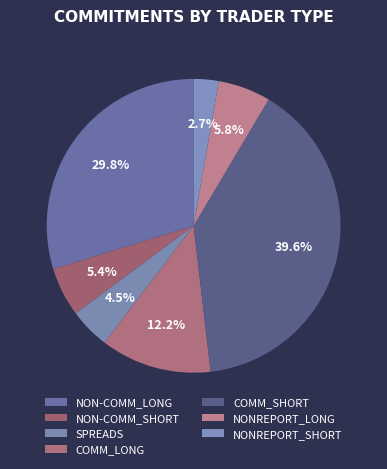

Count the number of slices in the pie.

7